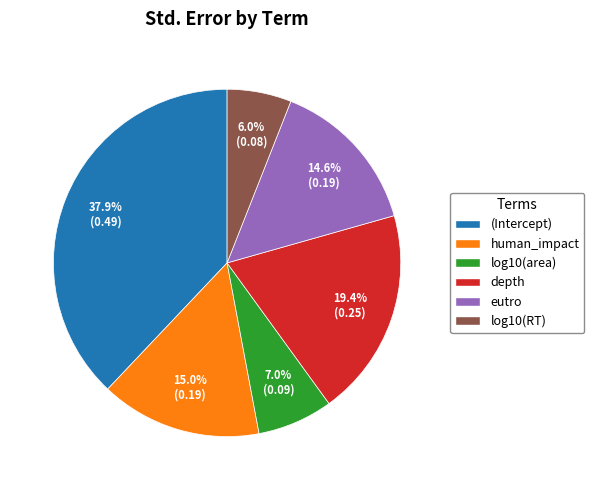

True or false: human_impact accounts for 3% of the total.

False